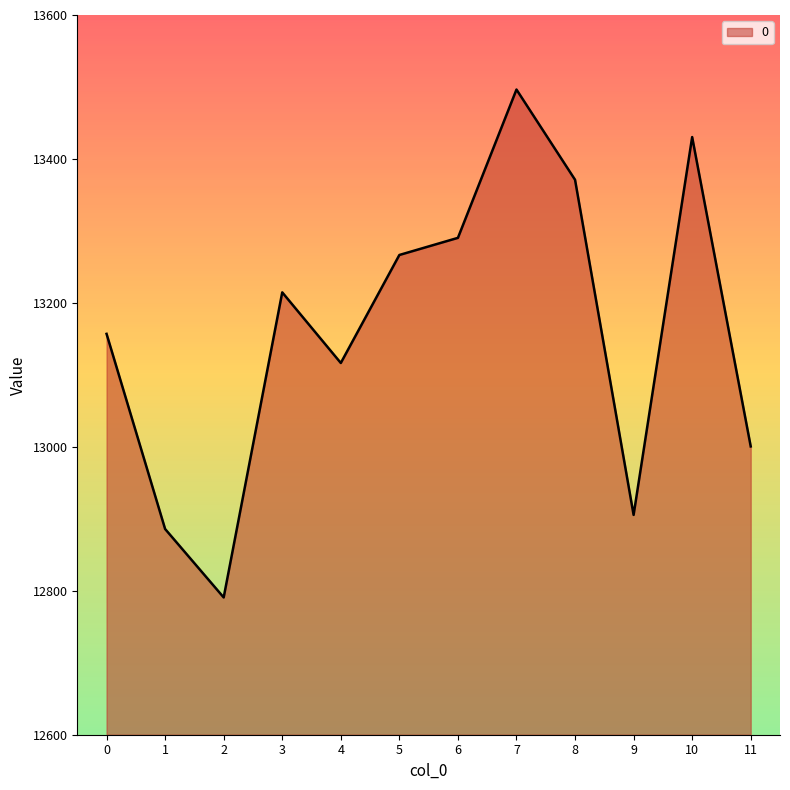

What is the smallest value displayed?

12790.7